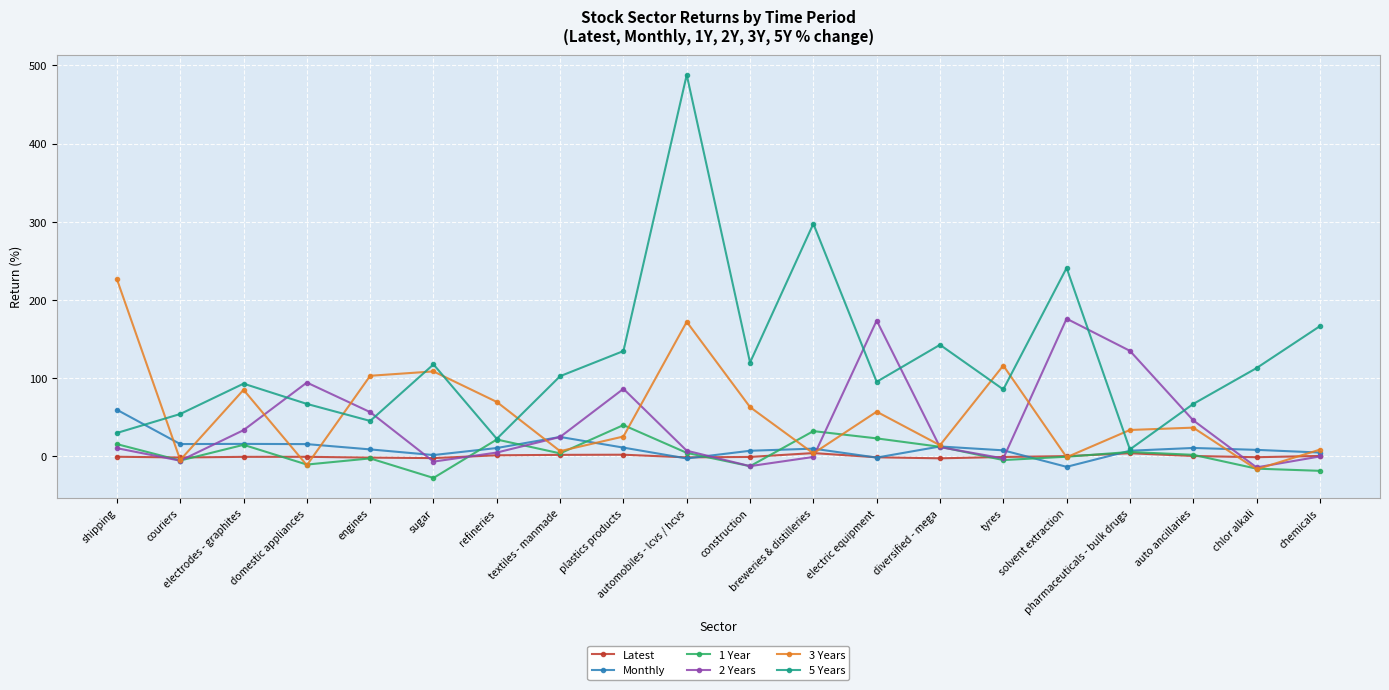

What is the smallest value displayed?

-27.4